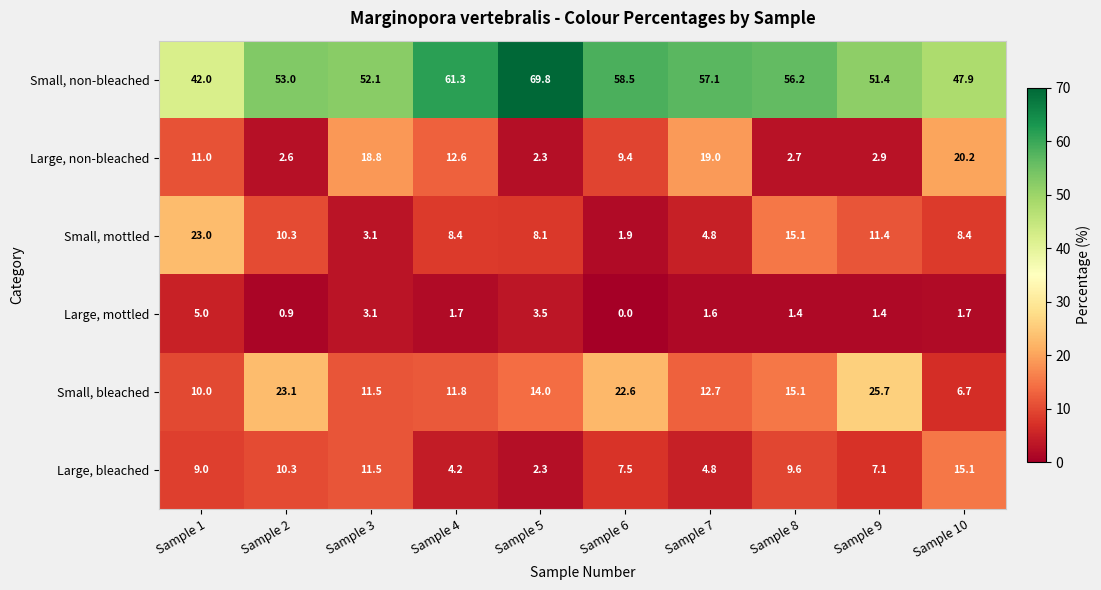

What is the average value of the Large, bleached series?

8.1